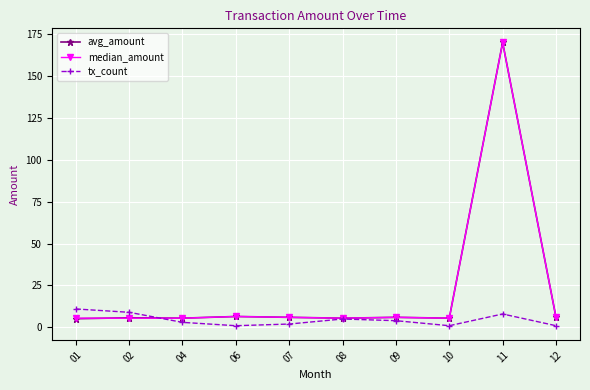

What is the spread (max minus min) of values at 01?

5.8